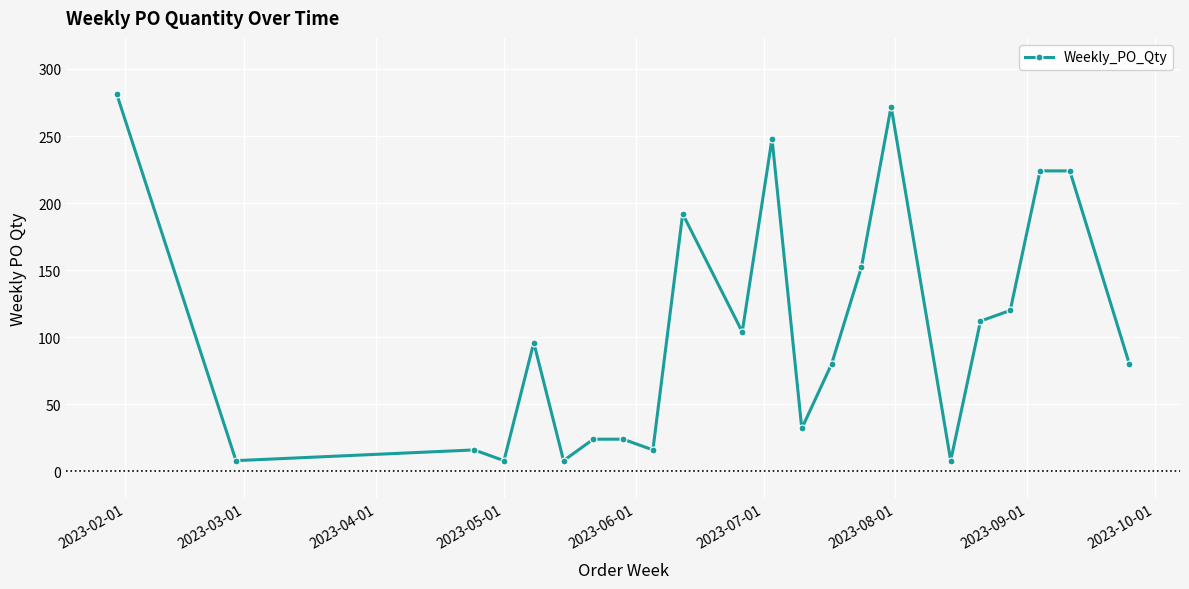

True or false: there are more than 0 points higher than both neighbors.

True